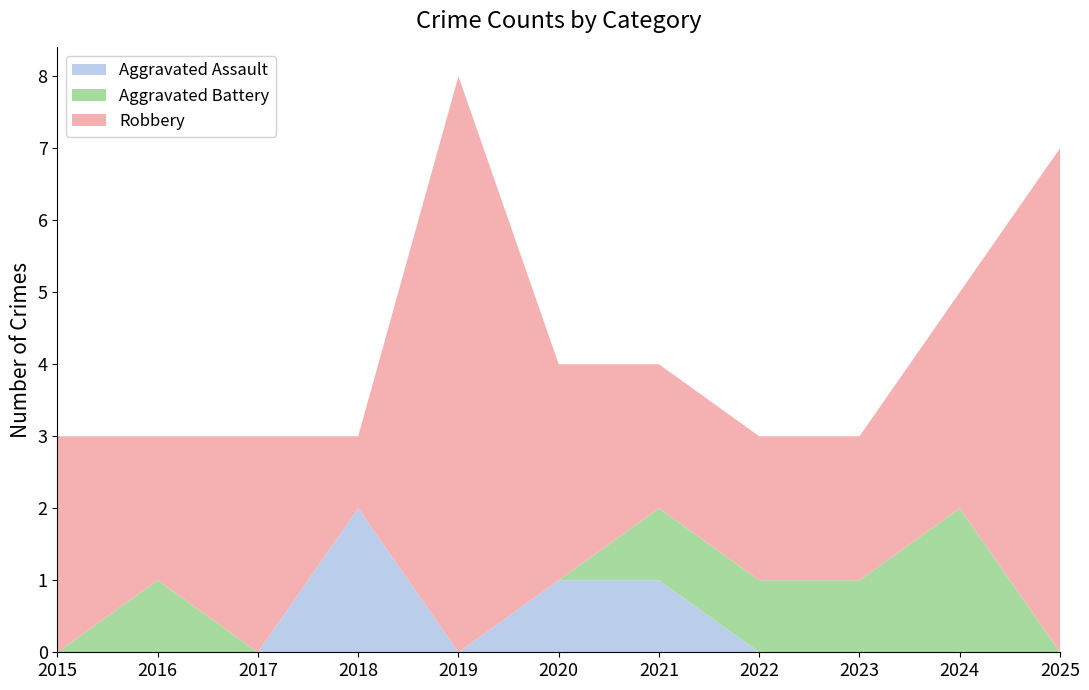

Reading left to right, transcribe all the data shown in this chart.

Aggravated Assault: 0	0	0	2	0	1	1	0	0	0	0
Aggravated Battery: 0	1	0	0	0	0	1	1	1	2	0
Robbery: 3	2	3	1	8	3	2	2	2	3	7